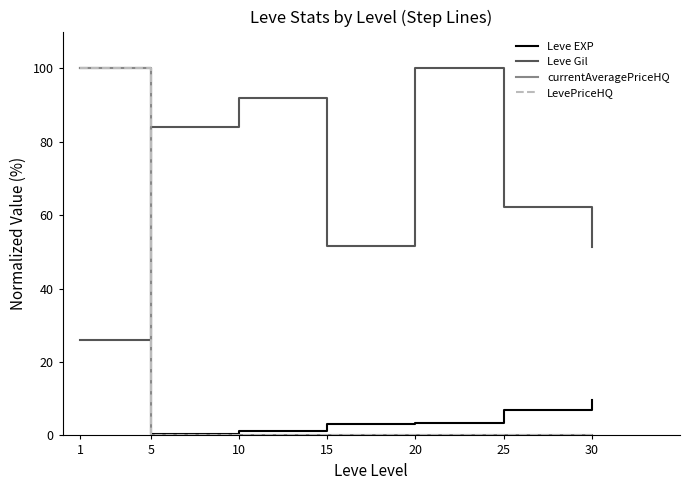

What is the difference between the second highest and second lowest values in the LevePriceHQ series?

0.1